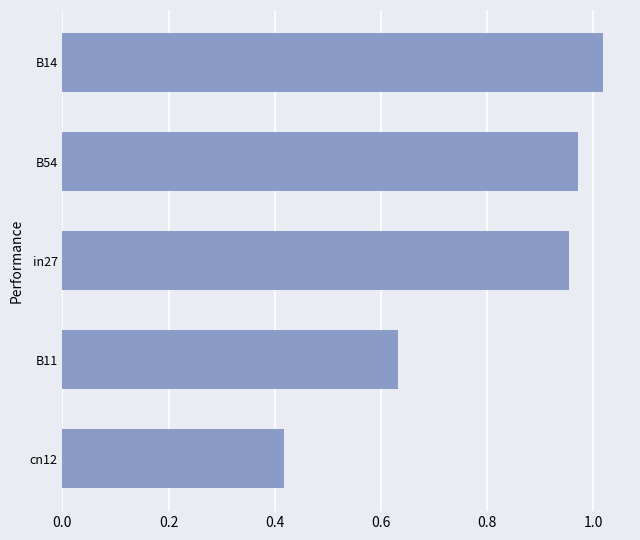

The chart shows a value of 1.1 at B11. True or false?

False